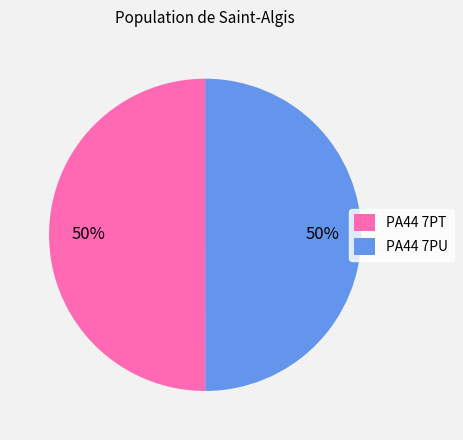

Is the sum of PA44 7PT and PA44 7PU greater than half?

Yes